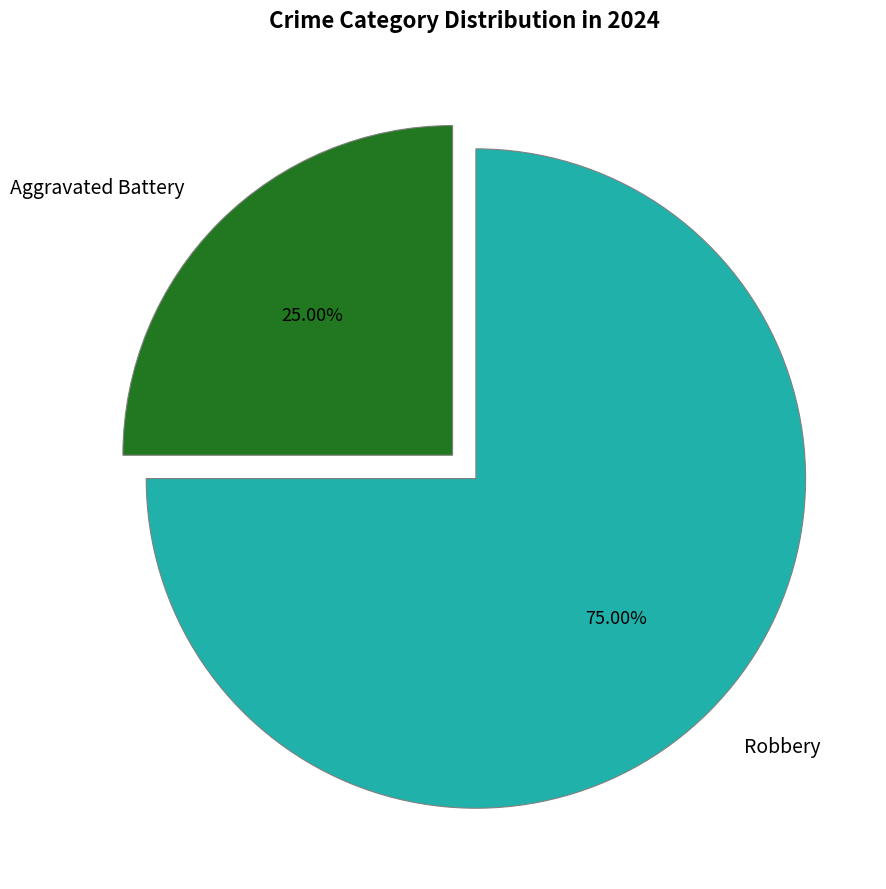

What is the ratio of the value at Robbery to the value at Aggravated Battery?

3.0